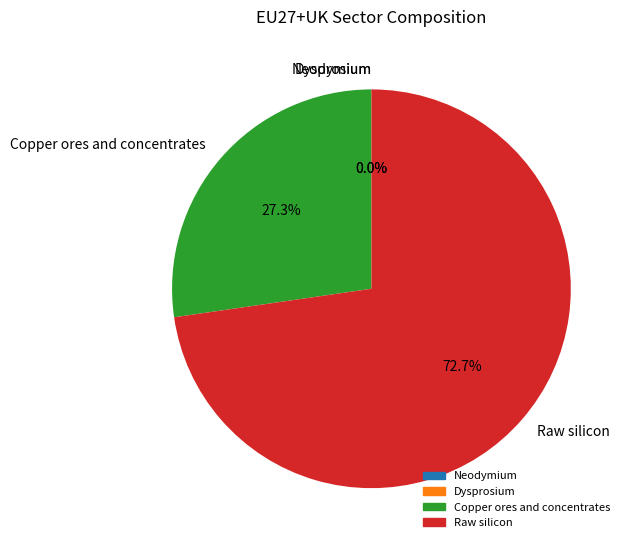

To the nearest percent, what is the average slice percentage?

25%